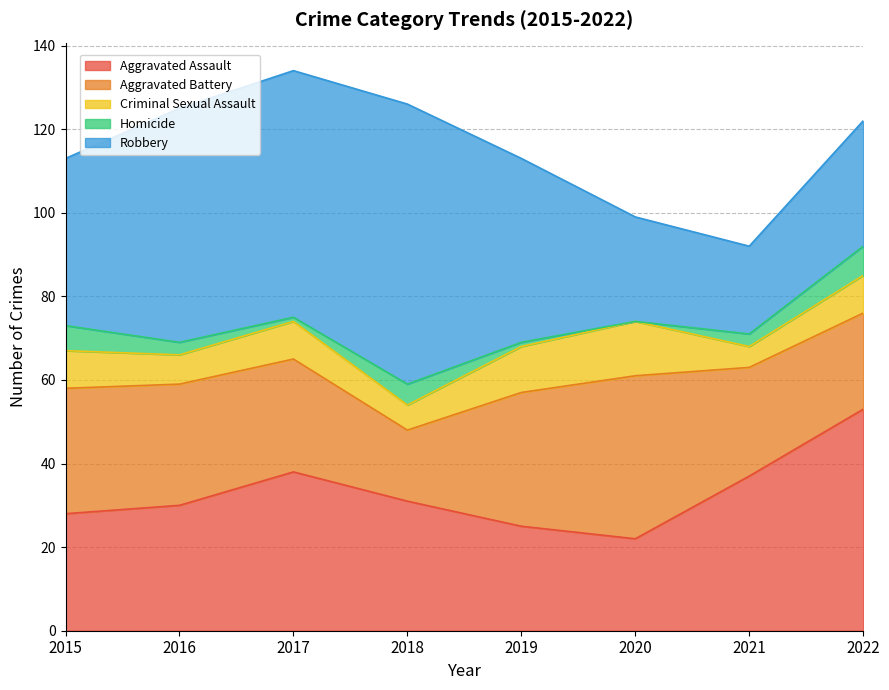

How many lines are shown in the chart?

5